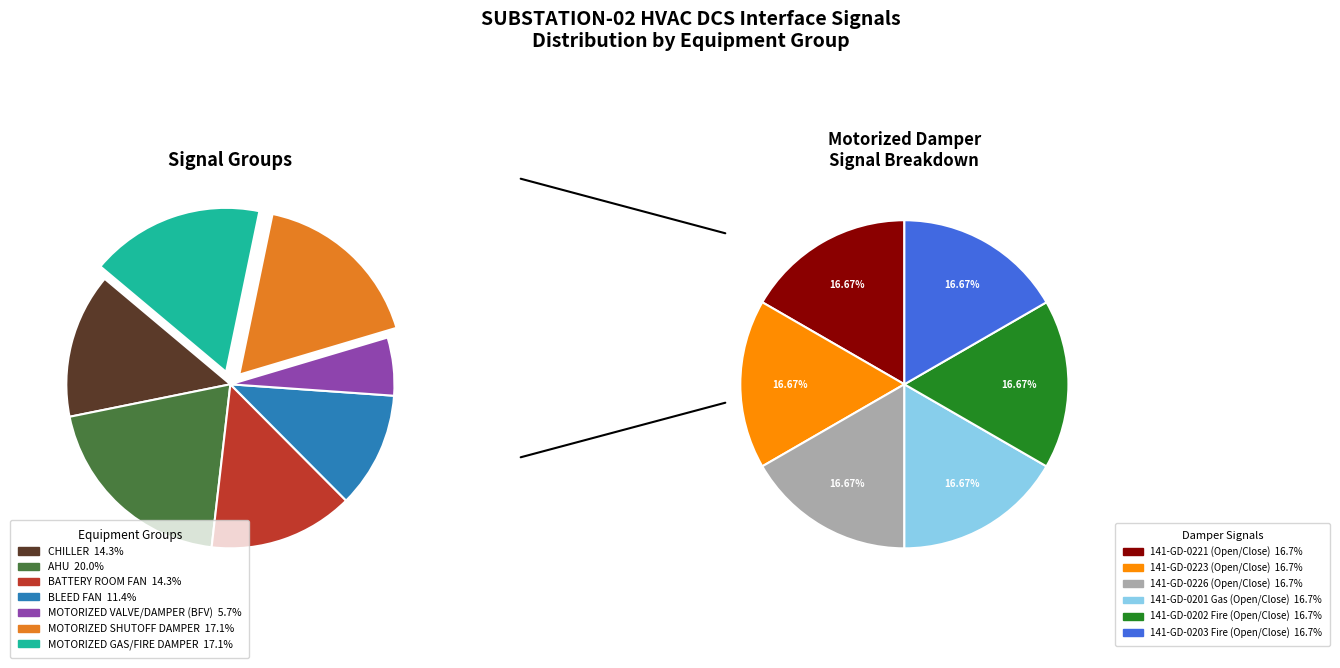

What is the largest slice in the pie chart?

AHU